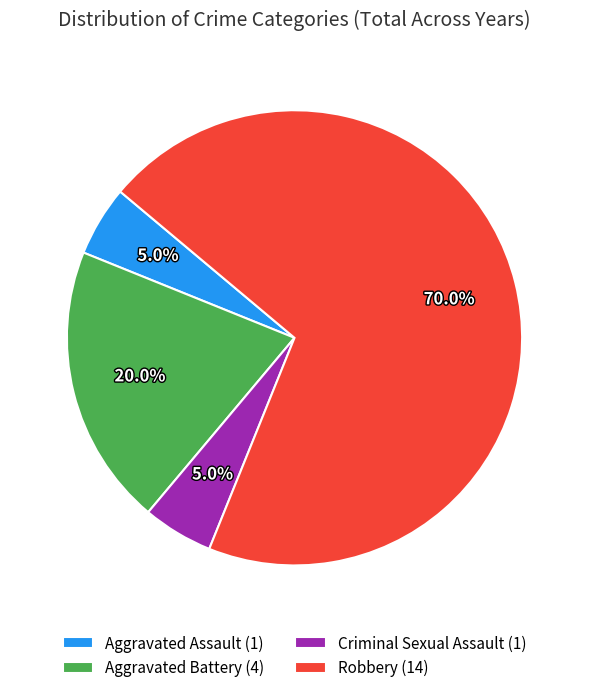

Which category has the biggest portion of the pie?

Robbery